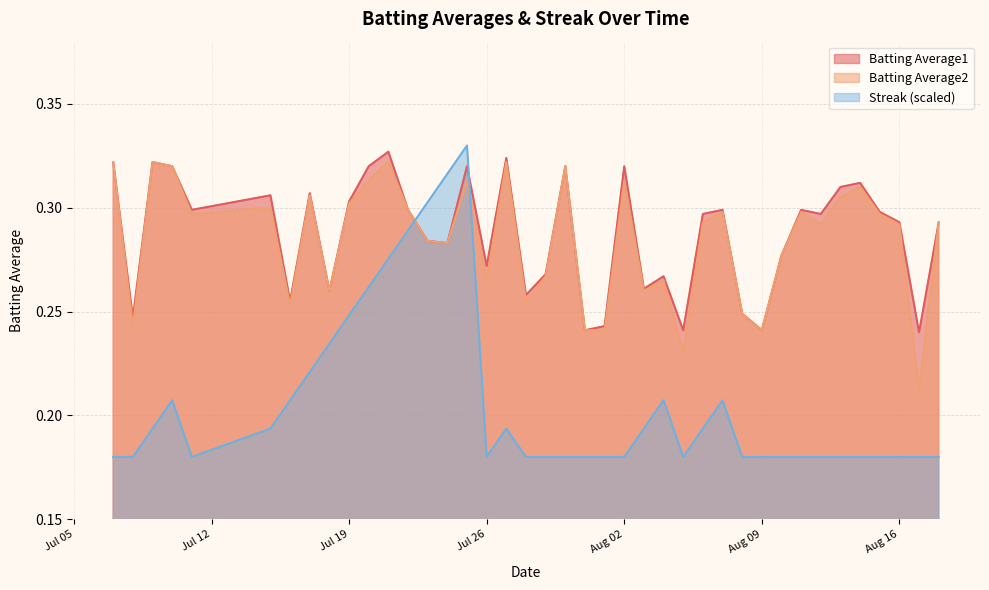

Where is the first local minimum for Batting Average2?

2010-07-08